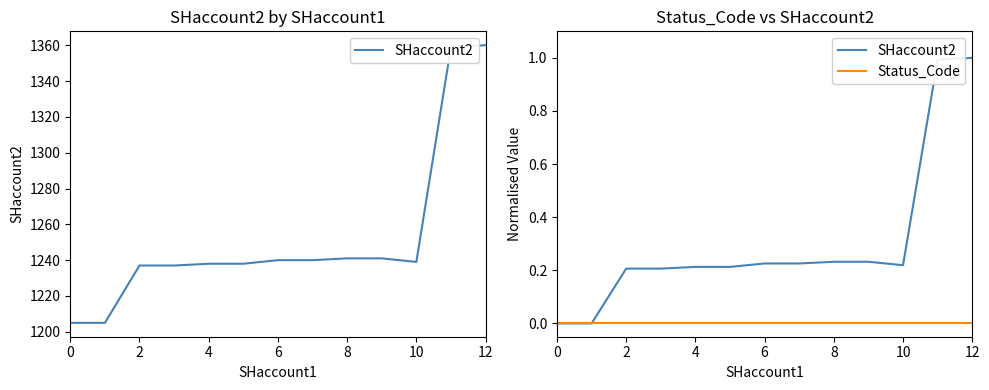

What is the label of the 6th point from the left?

10